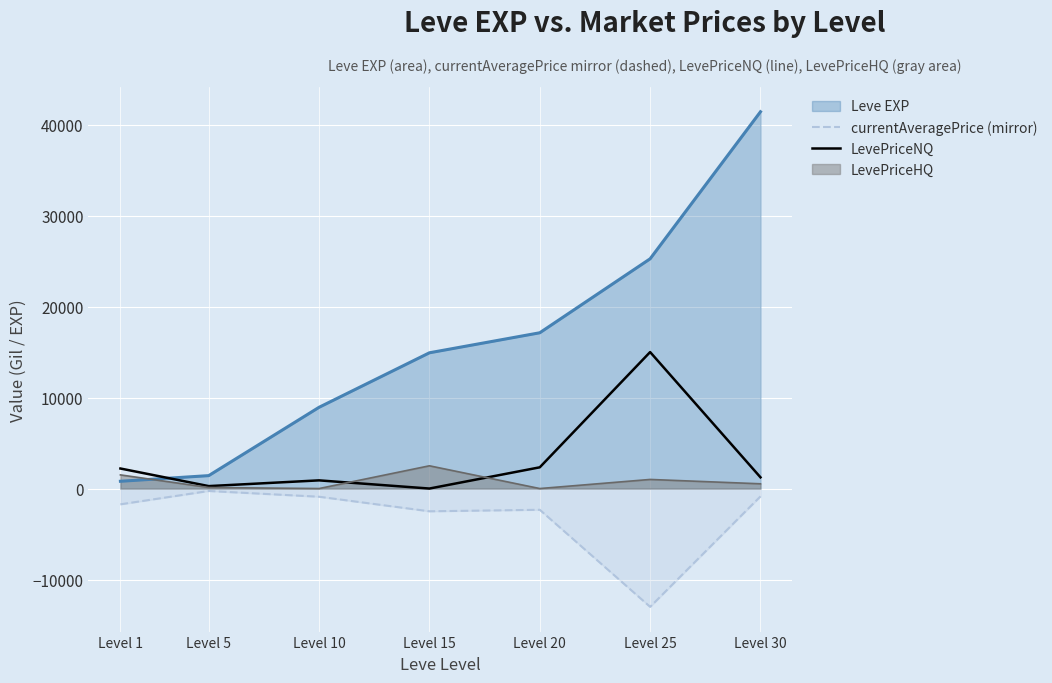

Does the chart display data point markers on the line(s)?

No